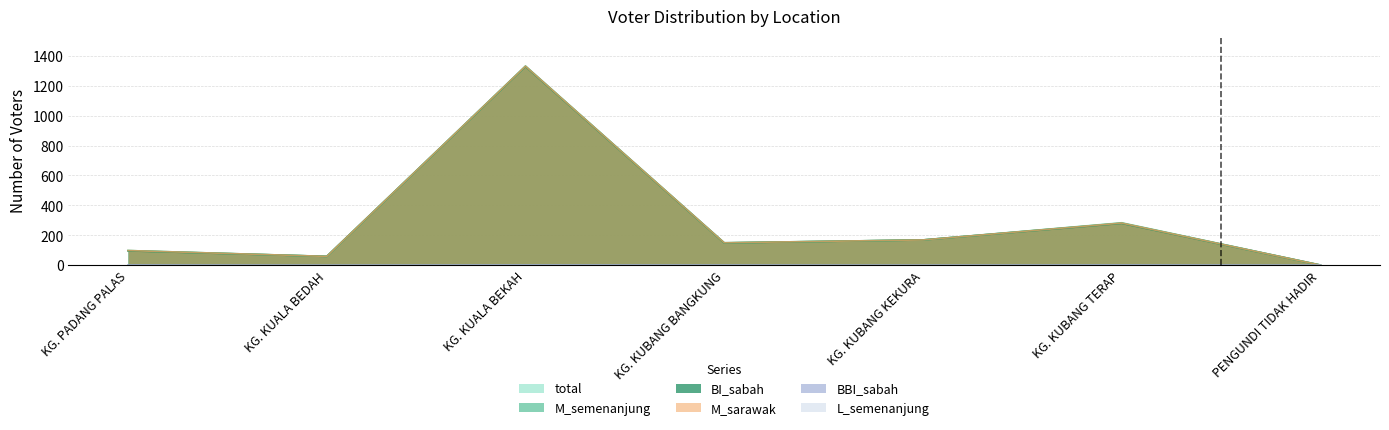

Reading left to right, list all the values displayed in this chart.

total: 98	59	1332	150	169	284	1
M_semenanjung: 98	59	1331	150	169	282	1
BI_sabah: 96	59	1329	149	169	280	1
M_sarawak: 98	59	1331	150	169	282	1
L_semenanjung: 0	0	1	0	0	0	0
BBI_sabah: 2	0	2	1	0	2	0